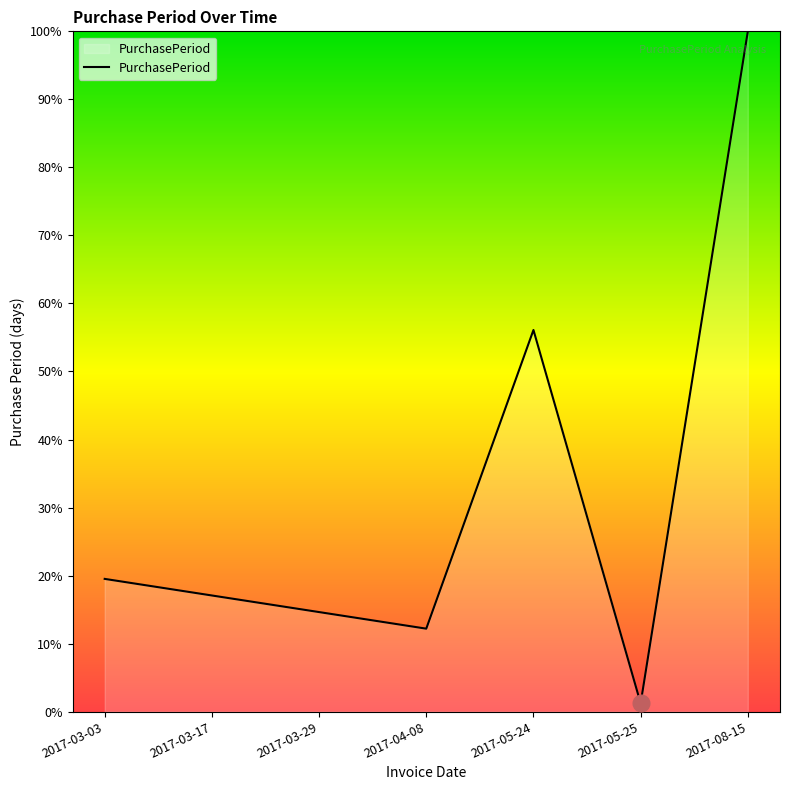

Does the chart display data point markers on the line(s)?

No